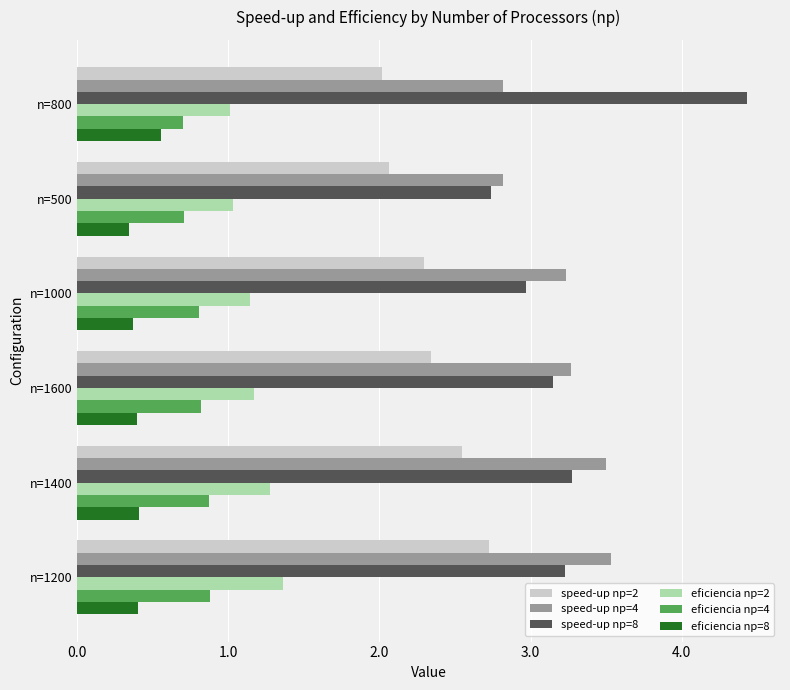

What is the minimum value for speed-up np=8?

2.7